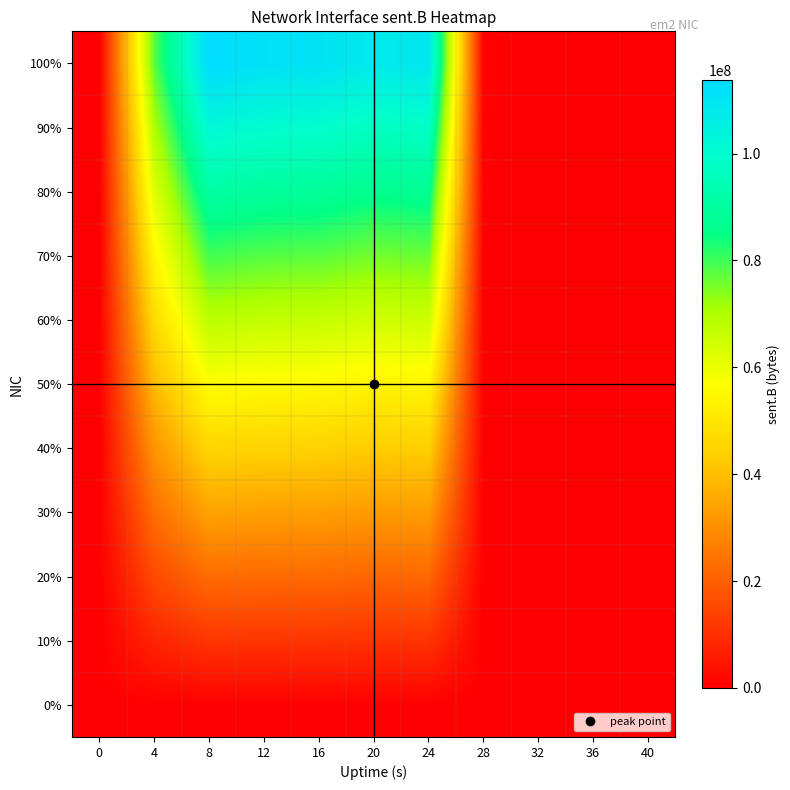

Reading left to right, transcribe all the data shown in this chart.

0%: 0=0.0	4=0.0	8=0.0	12=0.0	16=0.0	20=0.0	24=0.0	28=0.0	32=0.0	36=0.0	40=0.0
10%: 0=0.0	4=7776328.3	8=11370220.2	12=11152598.8	16=11089446.0	20=10781560.4	24=10912403.7	28=59798.2	32=0.0	36=0.0	40=0.0
20%: 0=0.0	4=15552656.6	8=22740440.4	12=22305197.6	16=22178892.0	20=21563120.8	24=21824807.4	28=119596.4	32=0.0	36=0.0	40=0.0
30%: 0=0.0	4=23328984.9	8=34110660.6	12=33457796.4	16=33268338.0	20=32344681.2	24=32737211.1	28=179394.6	32=0.0	36=0.0	40=0.0
40%: 0=0.0	4=31105313.2	8=45480880.8	12=44610395.2	16=44357784.0	20=43126241.6	24=43649614.8	28=239192.8	32=0.0	36=0.0	40=0.0
50%: 0=0.0	4=38881641.5	8=56851101.0	12=55762994.0	16=55447230.0	20=53907802.0	24=54562018.5	28=298991.0	32=0.0	36=0.0	40=0.0
60%: 0=0.0	4=46657969.8	8=68221321.2	12=66915592.8	16=66536676.0	20=64689362.4	24=65474422.2	28=358789.2	32=0.0	36=0.0	40=0.0
70%: 0=0.0	4=54434298.1	8=79591541.4	12=78068191.6	16=77626122.0	20=75470922.8	24=76386825.9	28=418587.4	32=0.0	36=0.0	40=0.0
80%: 0=0.0	4=62210626.4	8=90961761.6	12=89220790.4	16=88715568.0	20=86252483.2	24=87299229.6	28=478385.6	32=0.0	36=0.0	40=0.0
90%: 0=0.0	4=69986954.7	8=102331981.8	12=100373389.2	16=99805014.0	20=97034043.6	24=98211633.3	28=538183.8	32=0.0	36=0.0	40=0.0
100%: 0=0.0	4=77763283.0	8=113702202.0	12=111525988.0	16=110894460.0	20=107815604.0	24=109124037.0	28=597982.0	32=0.0	36=0.0	40=0.0